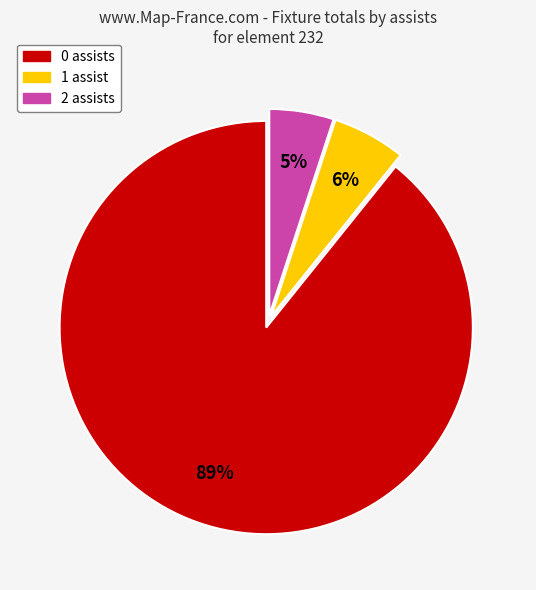

Which category has the smallest portion of the pie?

2 assists